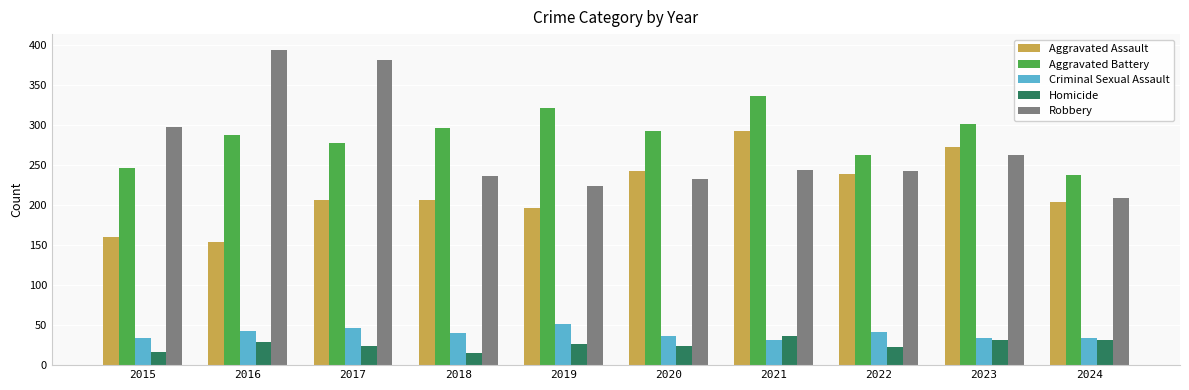

What are all the series names shown in the legend?

Aggravated Assault, Aggravated Battery, Criminal Sexual Assault, Homicide, Robbery